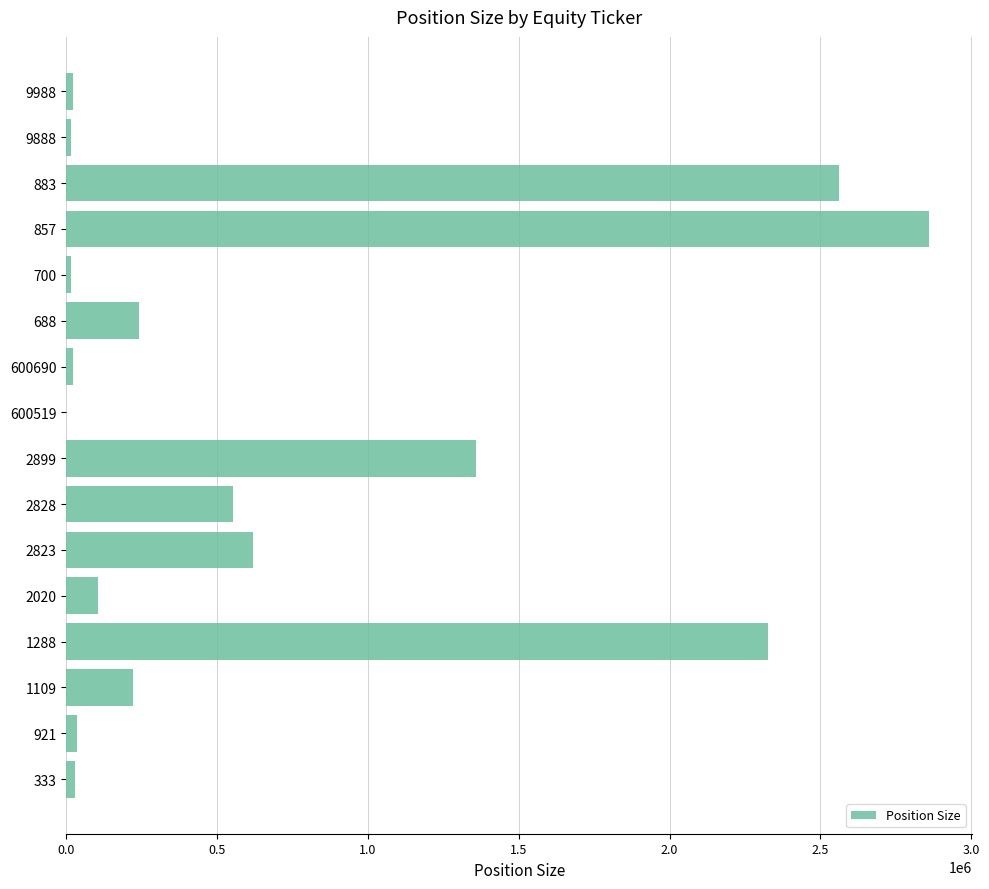

The value at 1109 is 220000. True or false?

True